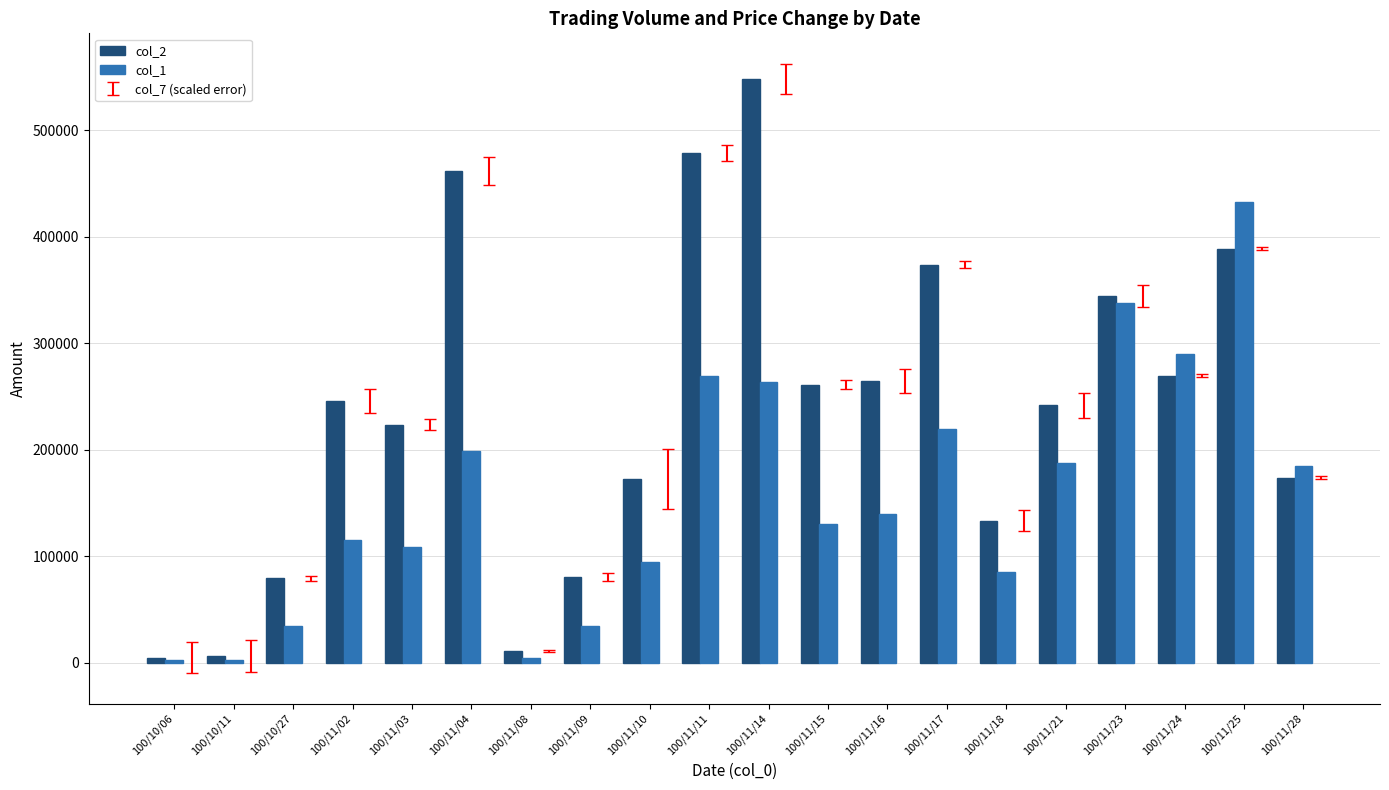

At 100/11/25, list the series in order from smallest to largest.

col_2, col_1